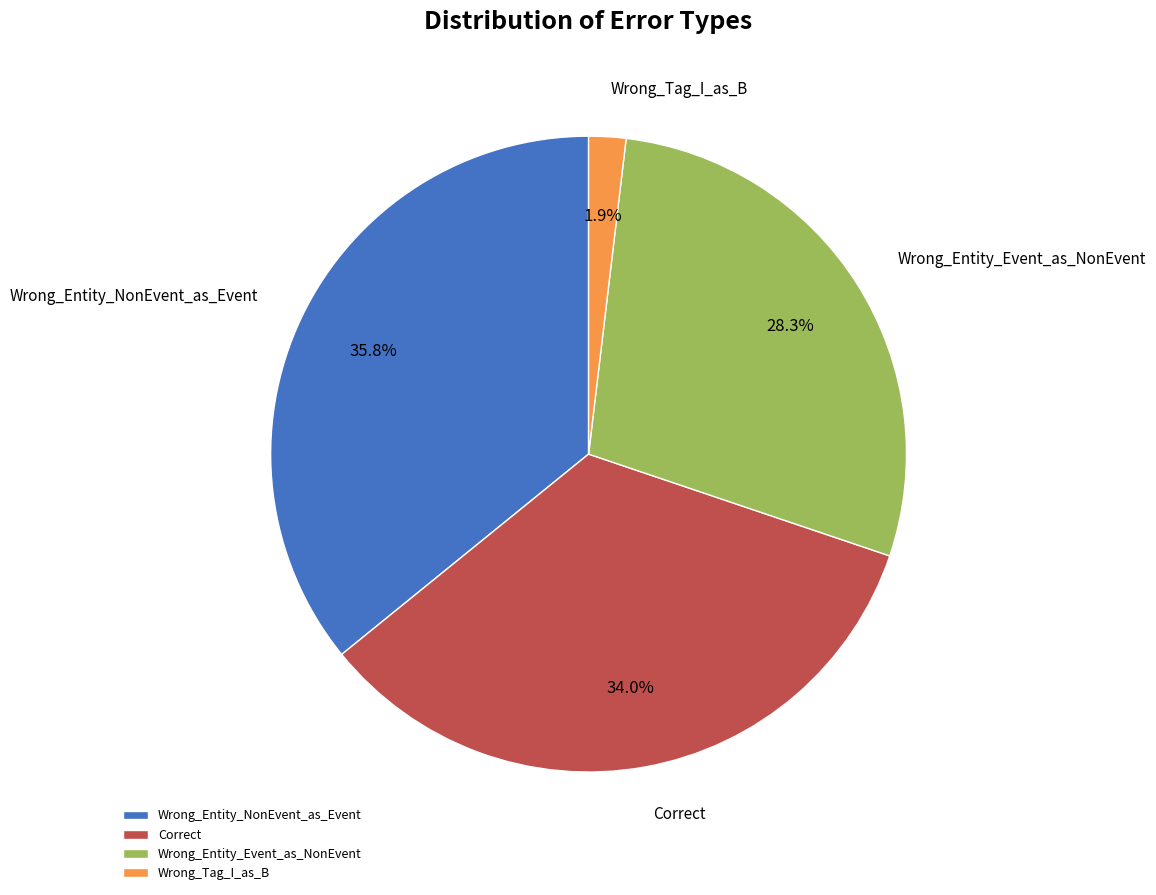

What is the ratio of the value at Wrong_Entity_Event_as_NonEvent to the value at Correct?

0.8